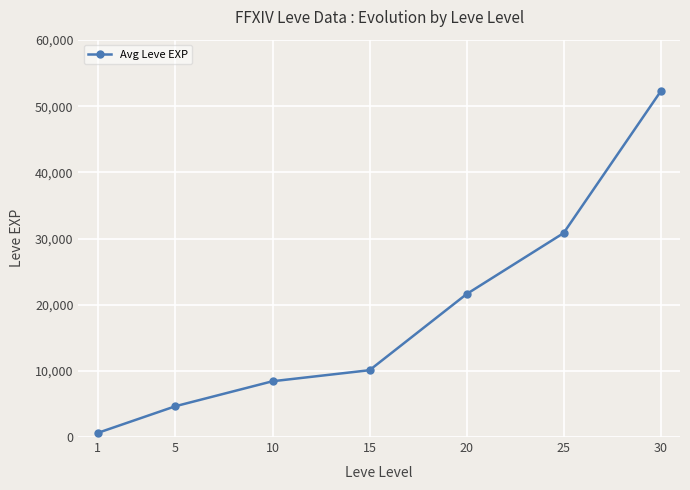

Count the number of data series in this chart.

1